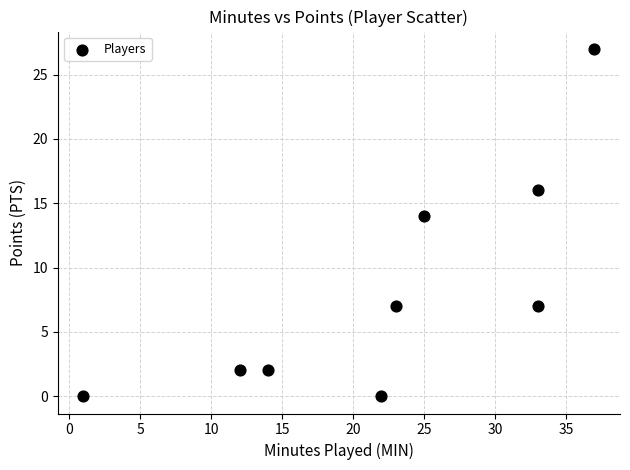

What Y value in the scatter plot is closest to 13?

14